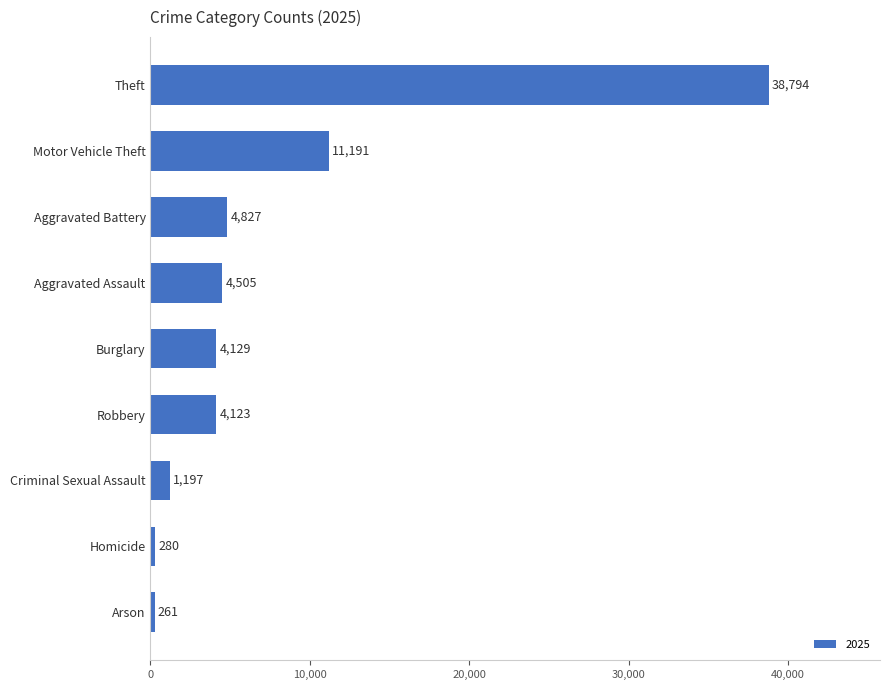

What is the change in value from Homicide to Aggravated Battery?

+4547